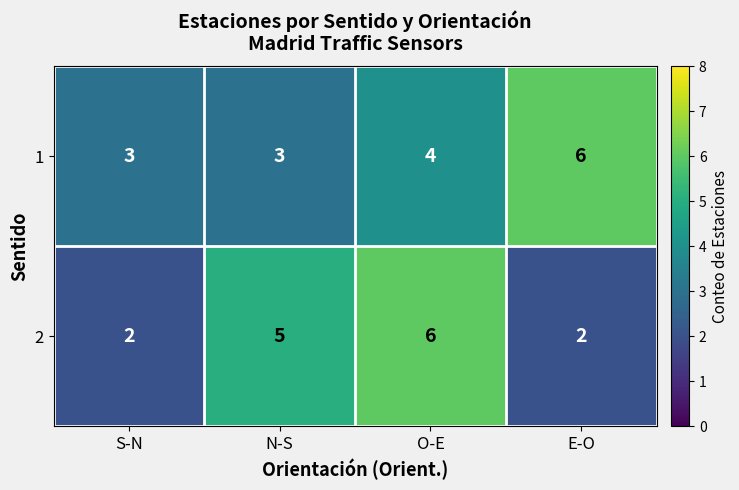

Where is 1 nearest to the value 4?

O-E